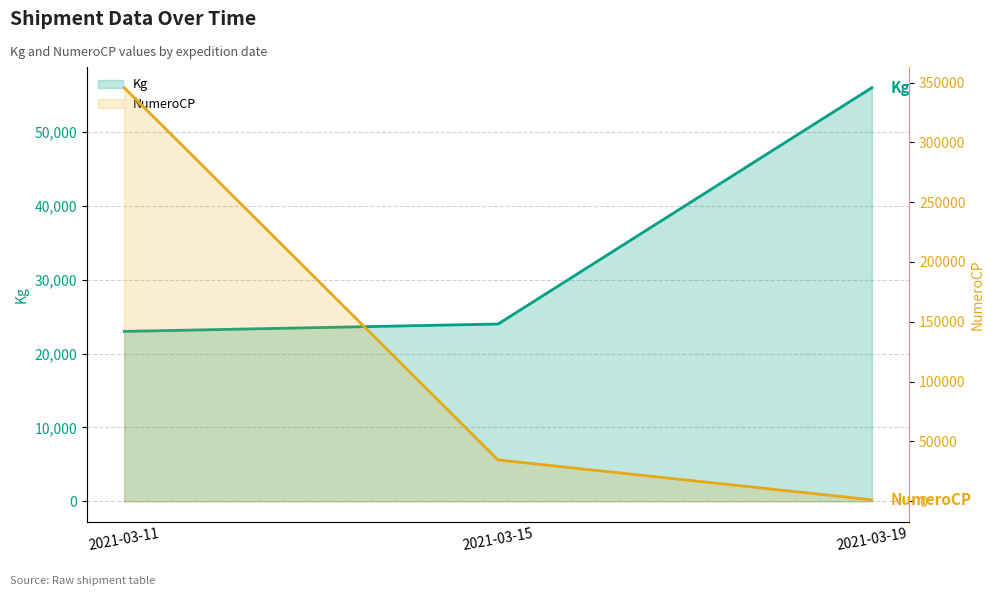

What value does the NumeroCP series have at 2021-03-15, to the nearest 50?

34550